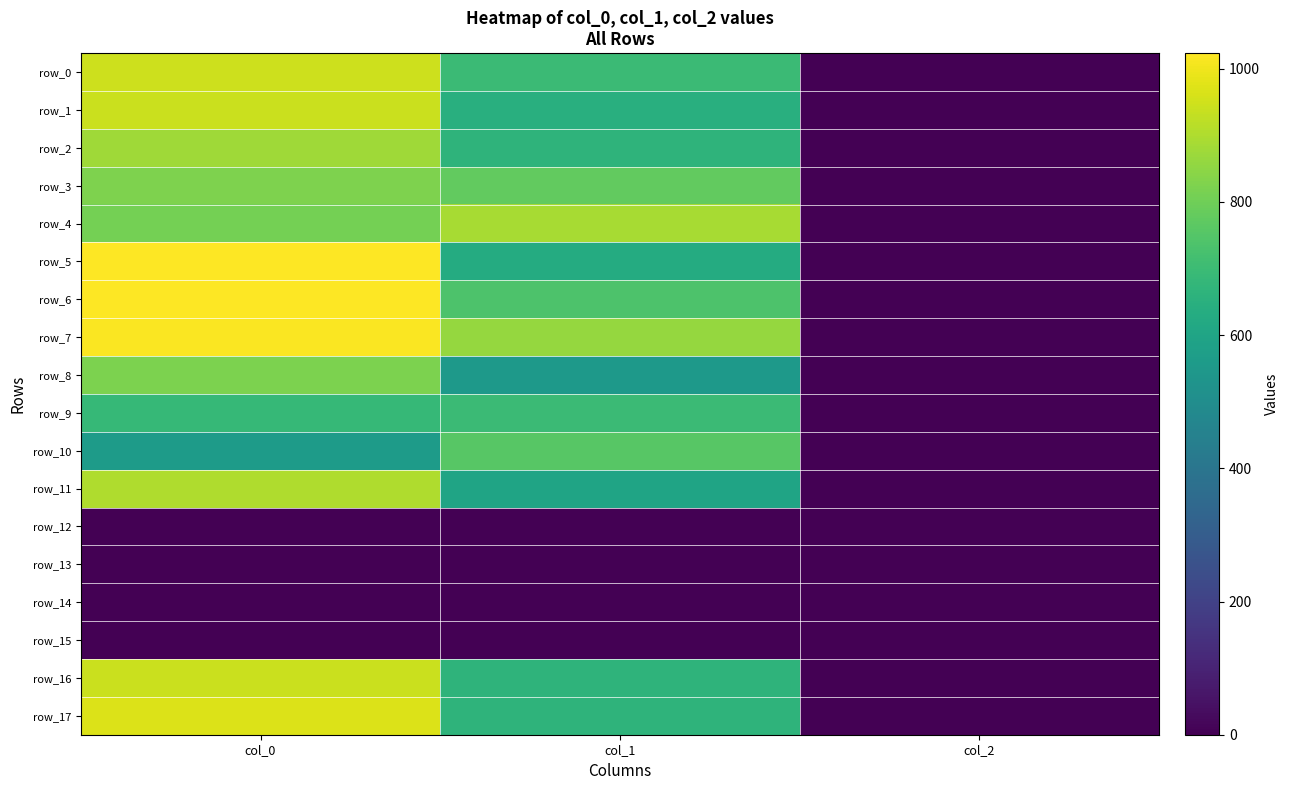

Where is row_17 nearest to the value 486?

col_1